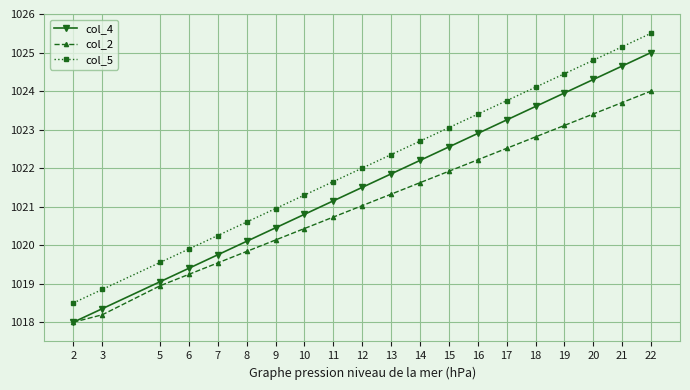

What is the spread (max minus min) of values at 20?

1.4